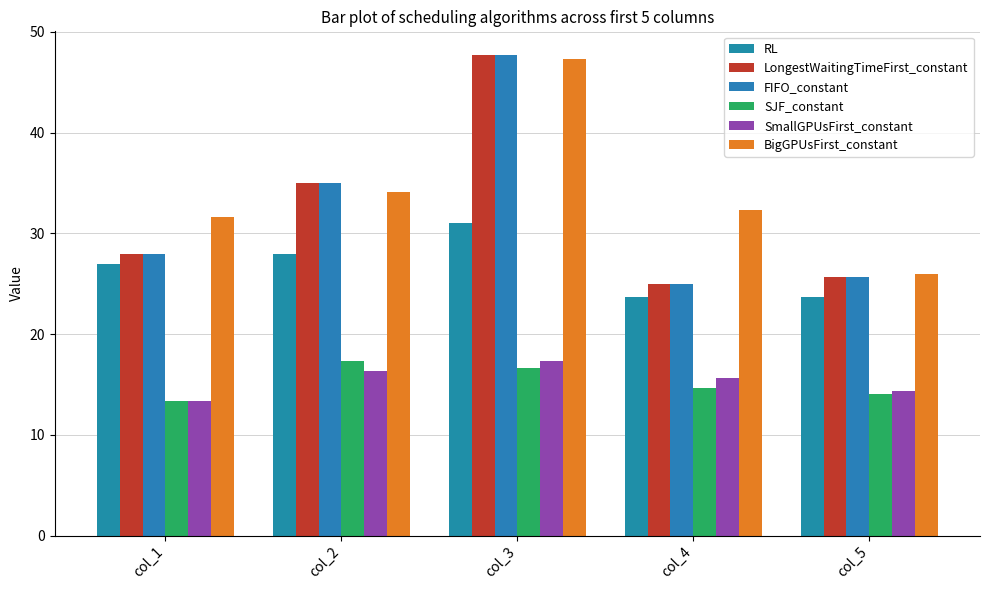

Reading right to left, extract all data points from this chart.

RL: 23.7	23.7	31.0	28.0	27.0
LongestWaitingTimeFirst_constant: 25.7	25.0	47.7	35.0	28.0
FIFO_constant: 25.7	25.0	47.7	35.0	28.0
SJF_constant: 14.0	14.7	16.7	17.3	13.3
SmallGPUsFirst_constant: 14.3	15.7	17.3	16.3	13.3
BigGPUsFirst_constant: 26.0	32.3	47.3	34.1	31.7